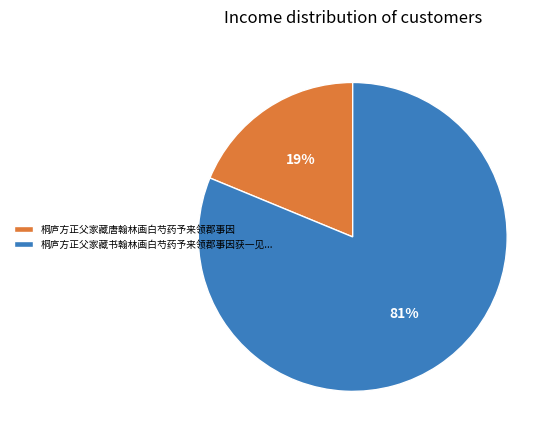

Is the sum of 桐庐方正父家藏书翰林画白芍药予来领郡事因获一见... and 桐庐方正父家藏唐翰林画白芍药予来领郡事因 greater than half?

Yes